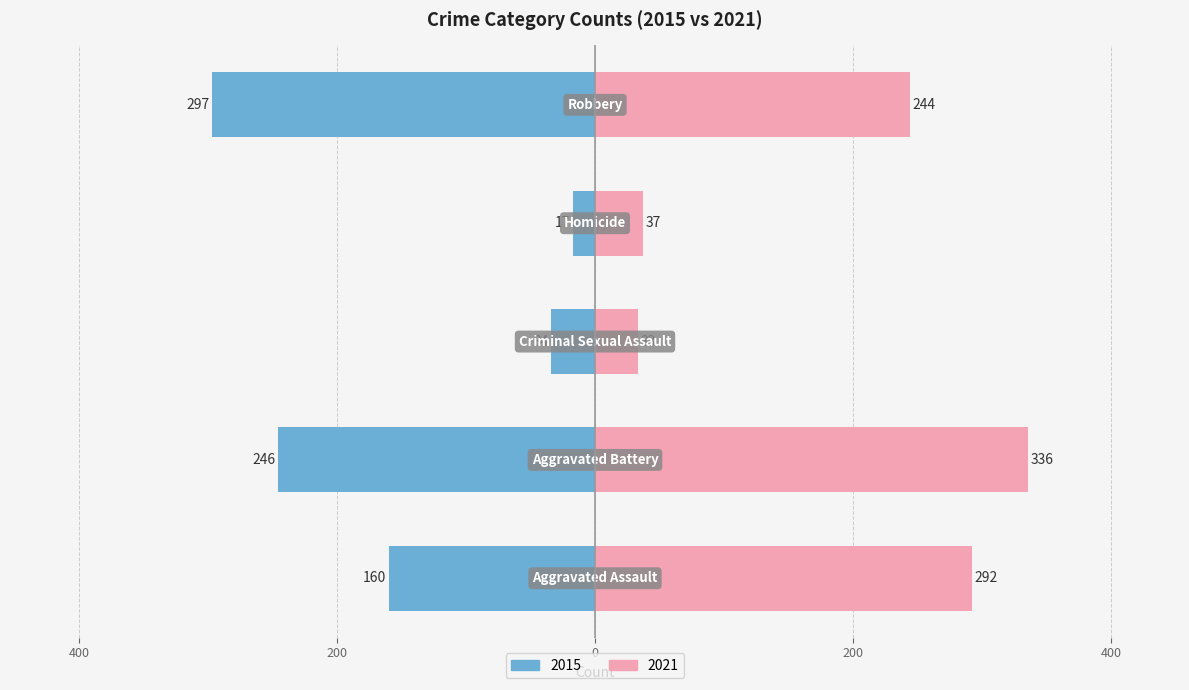

At which label does the data first exceed -160?

Criminal Sexual Assault